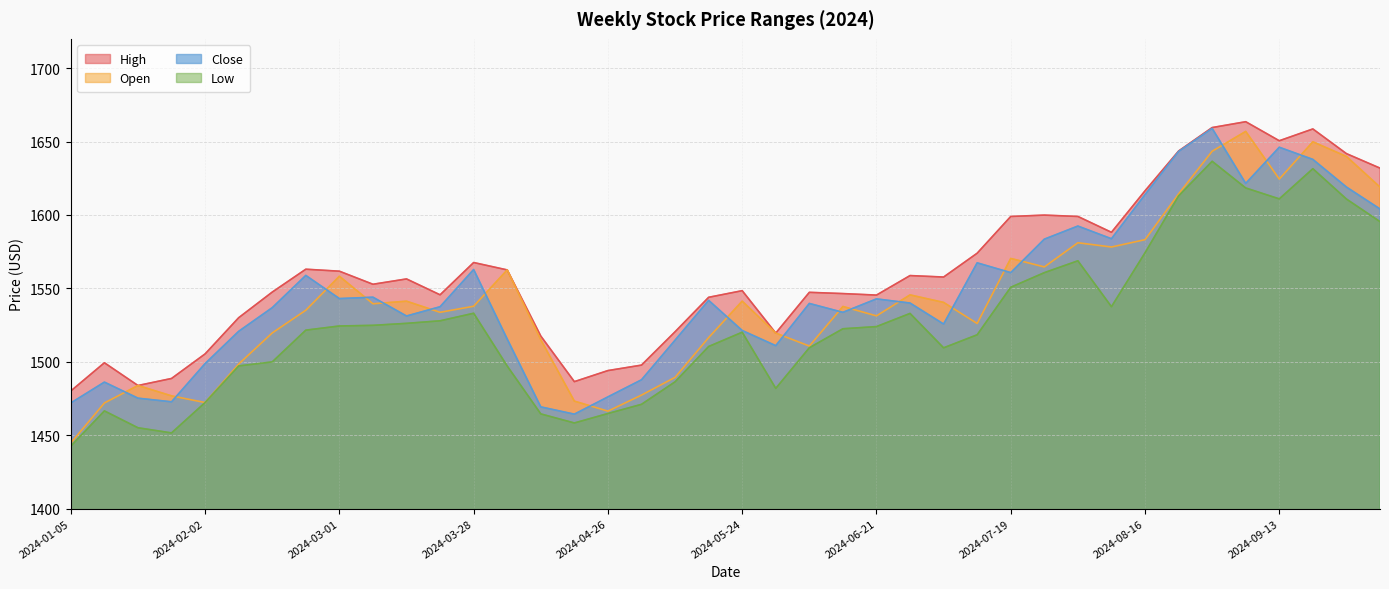

Between 2024-03-01 and 2024-06-21, which is larger?

2024-03-01